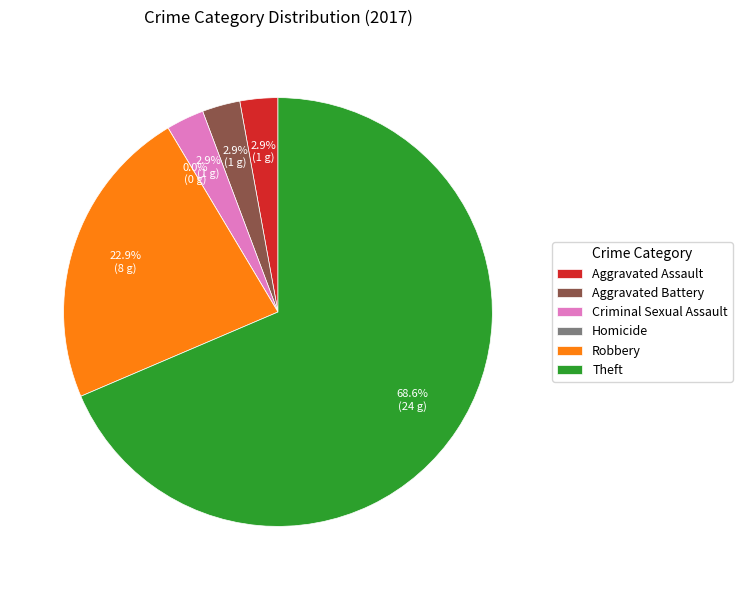

What is the change in value from Aggravated Battery to Robbery?

+7